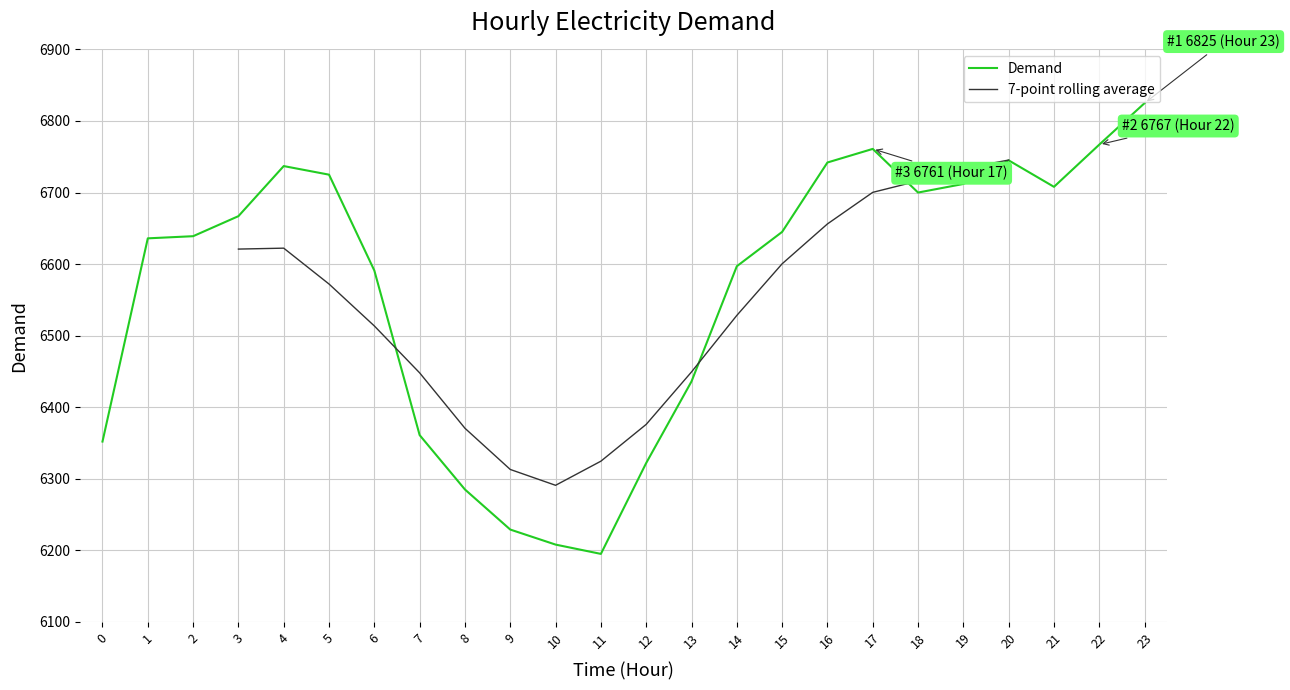

Which label corresponds to the largest value in the chart?

23